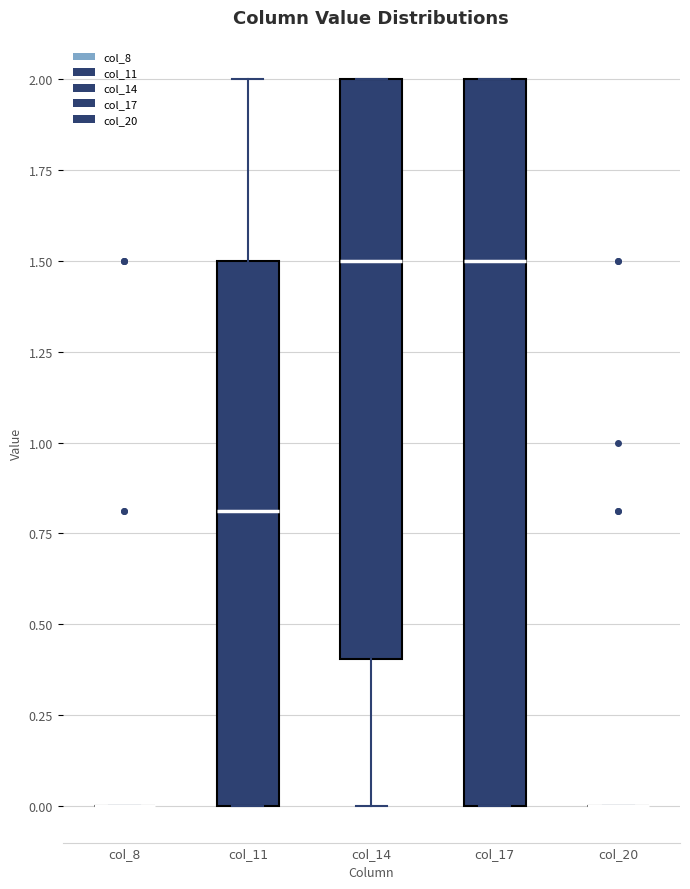

Reading left to right, transcribe this box plot: for each box, give where its median line is, the range the box spans, and where its two whiskers end, as read against the y-axis. The values are not printed on the chart, so give them approximately, as read against the axis.

col_8: box collapsed to a line at 0.0, whiskers 0.0 to 0.0
col_11: median 0.8, box 0.0 to 1.5, whiskers 0.0 to 2.0
col_14: median 1.5, box 0.4 to 2.0, whiskers 0.0 to 2.0
col_17: median 1.5, box 0.0 to 2.0, whiskers 0.0 to 2.0
col_20: box collapsed to a line at 0.0, whiskers 0.0 to 0.0